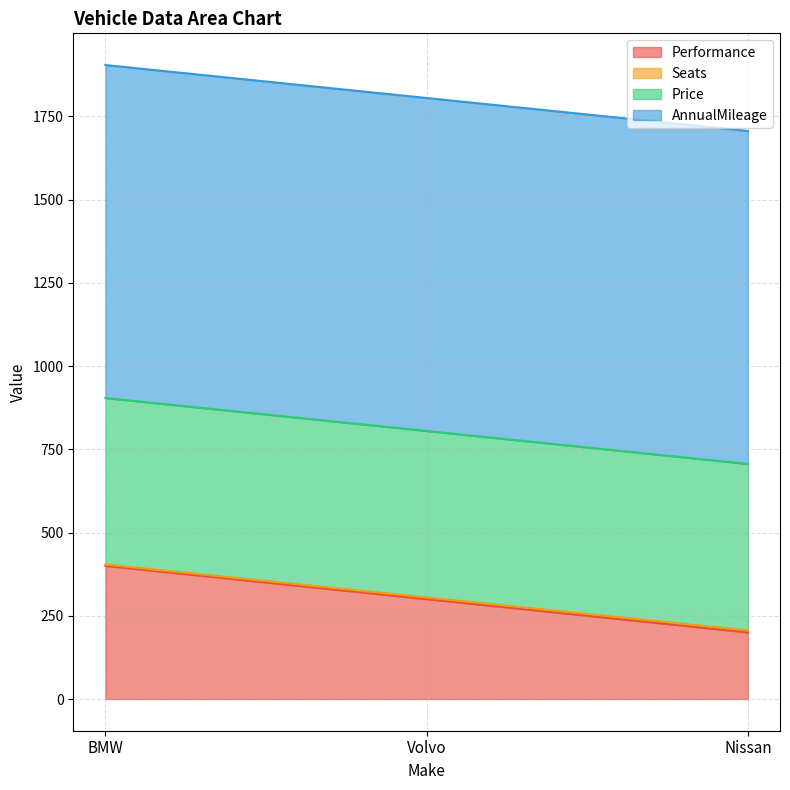

Does the chart have visible grid lines?

Yes